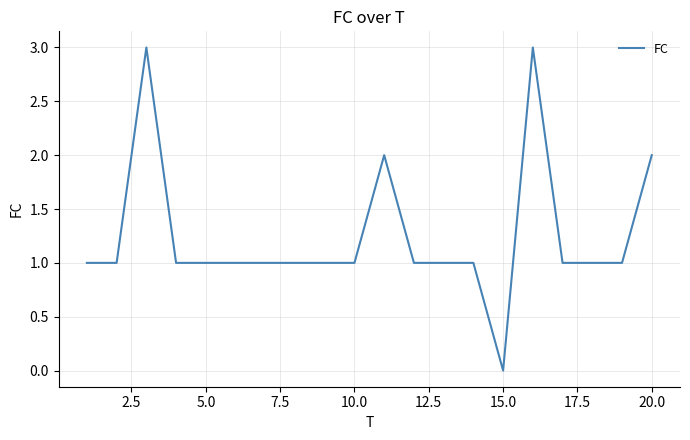

What is the sum of all values?

25